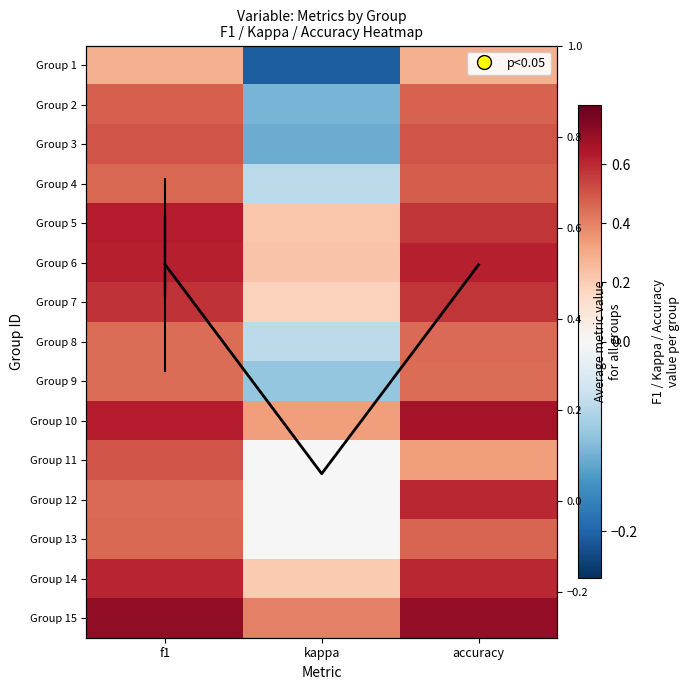

At which category is the sum across all series the highest?

f1